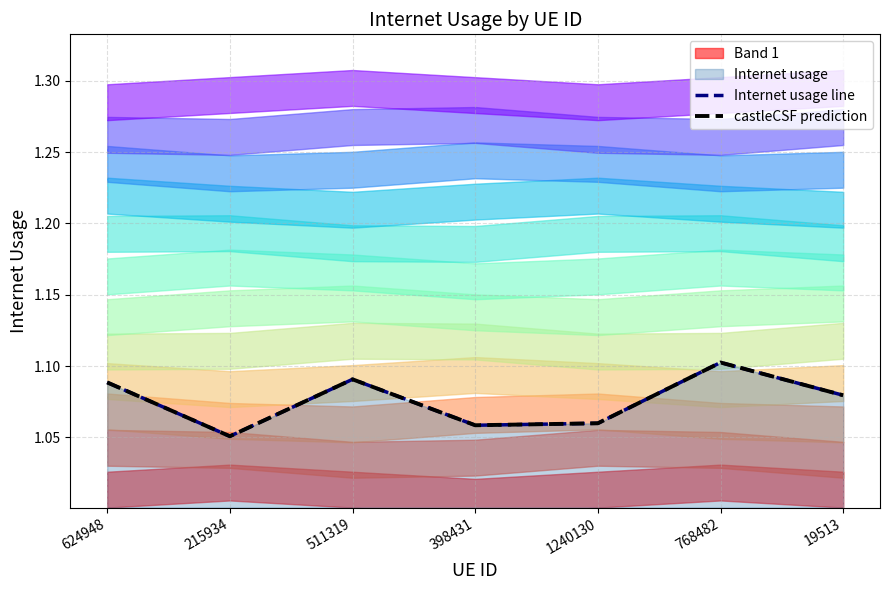

Count the number of categories in the chart.

7